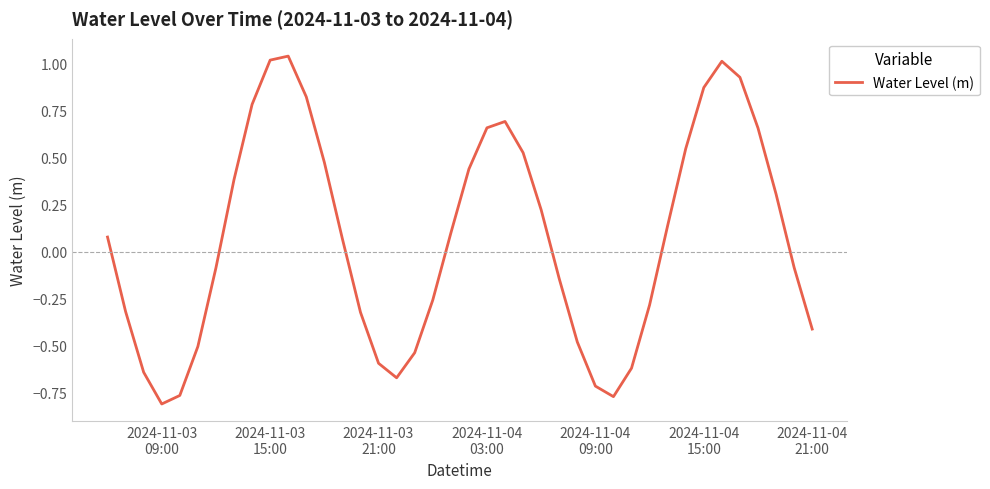

What is the difference between the maximum and minimum values?

1.9